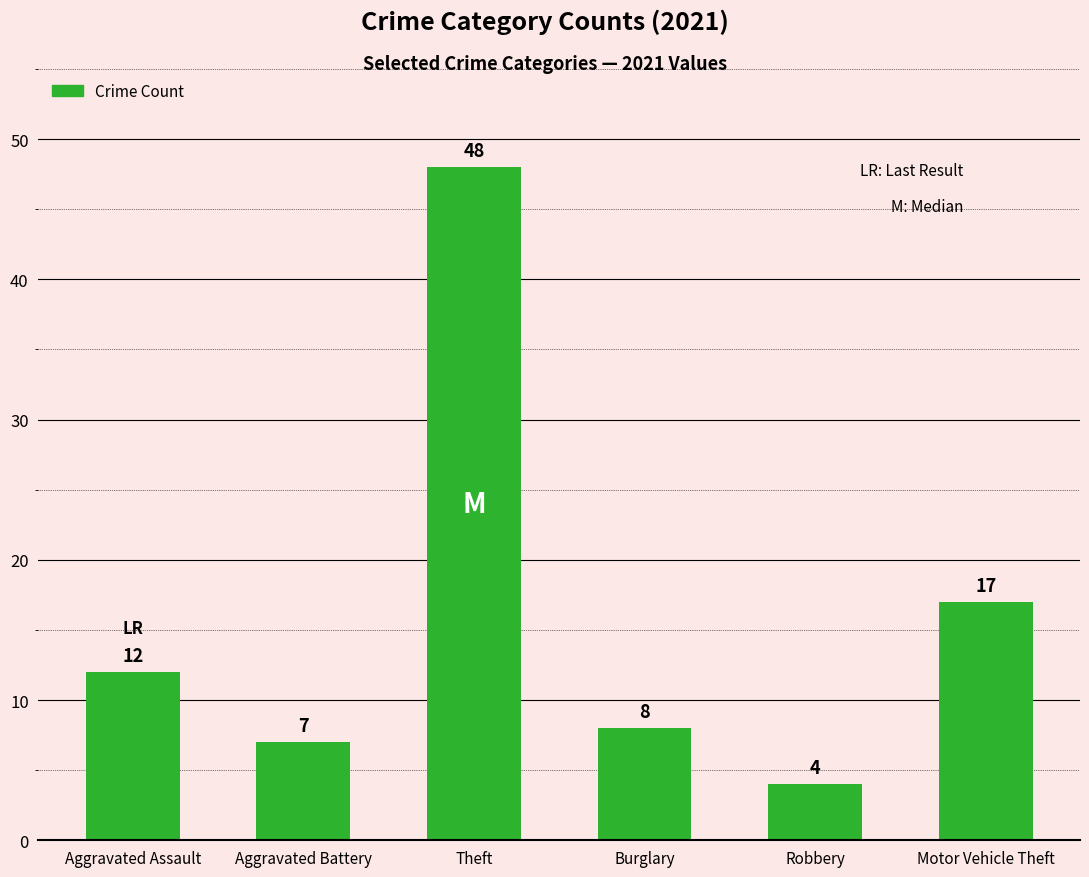

Count the number of data series in this chart.

1